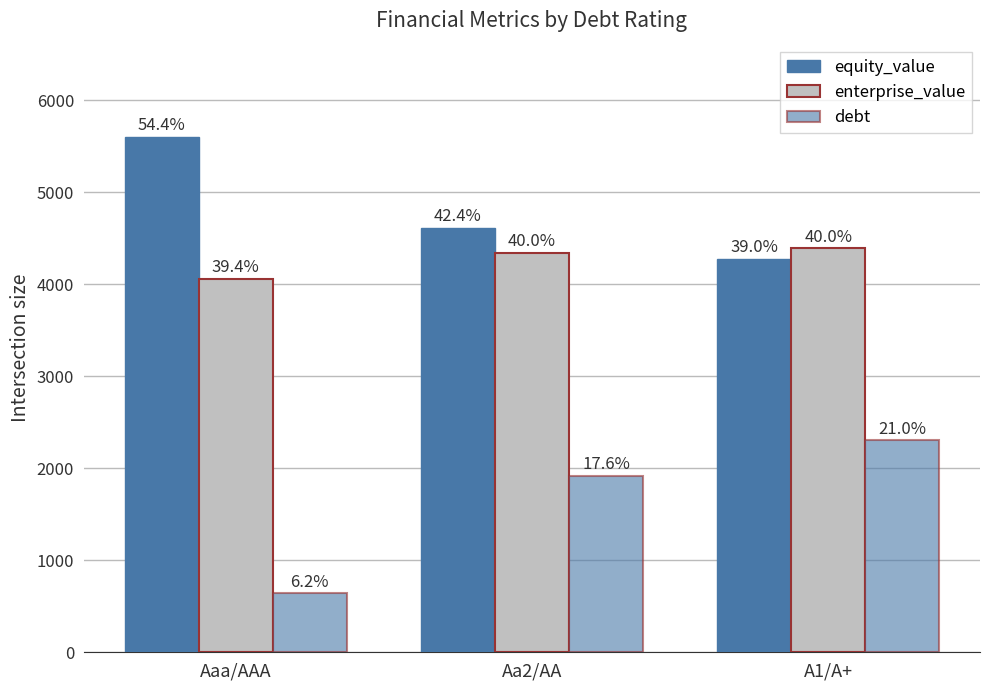

At A1/A+, list the series in order from smallest to largest.

debt, equity_value, enterprise_value